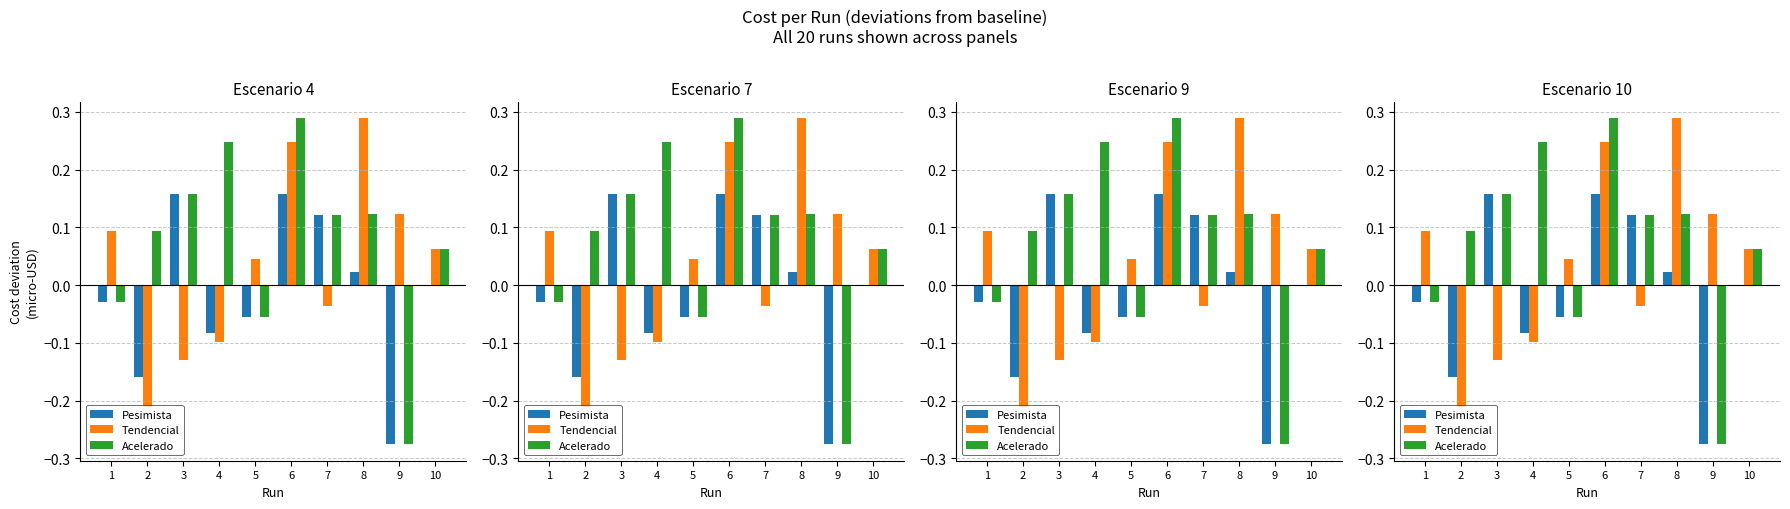

Which series changed the most between 3 and 10?

Tendencial